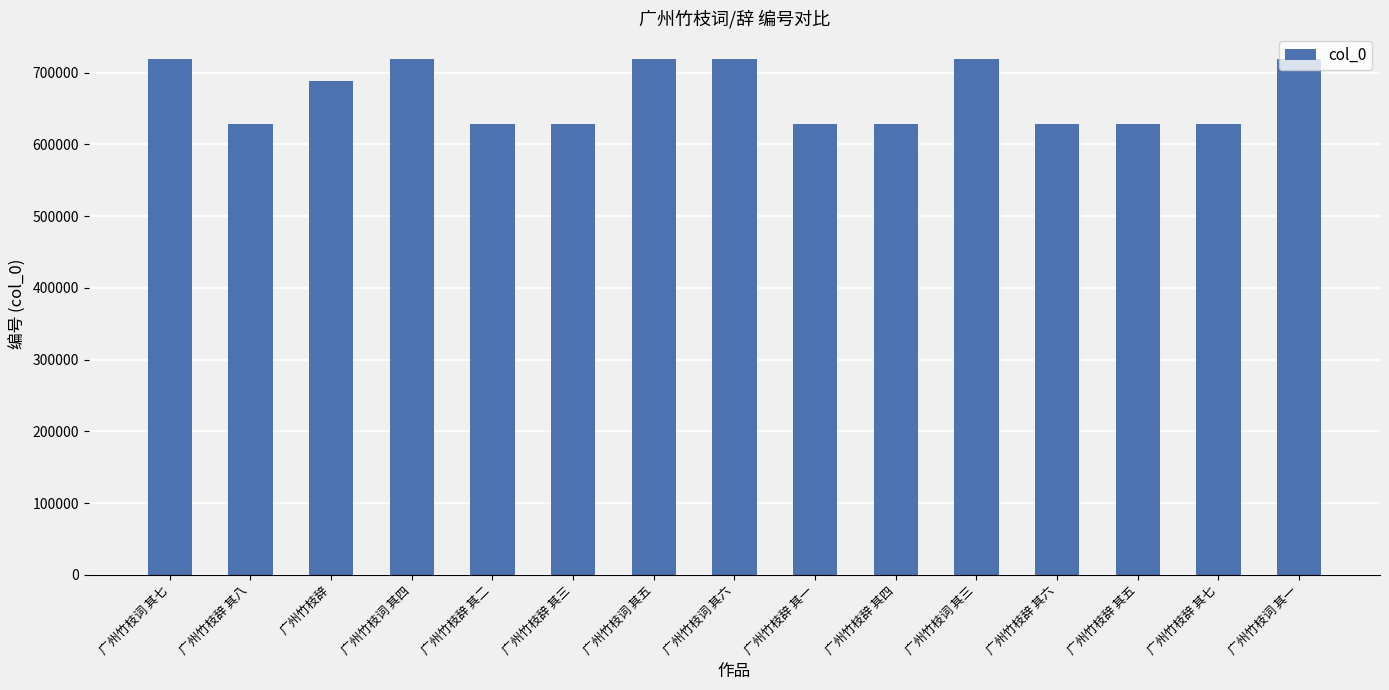

Are the bars grouped side by side (vs. stacked)?

No